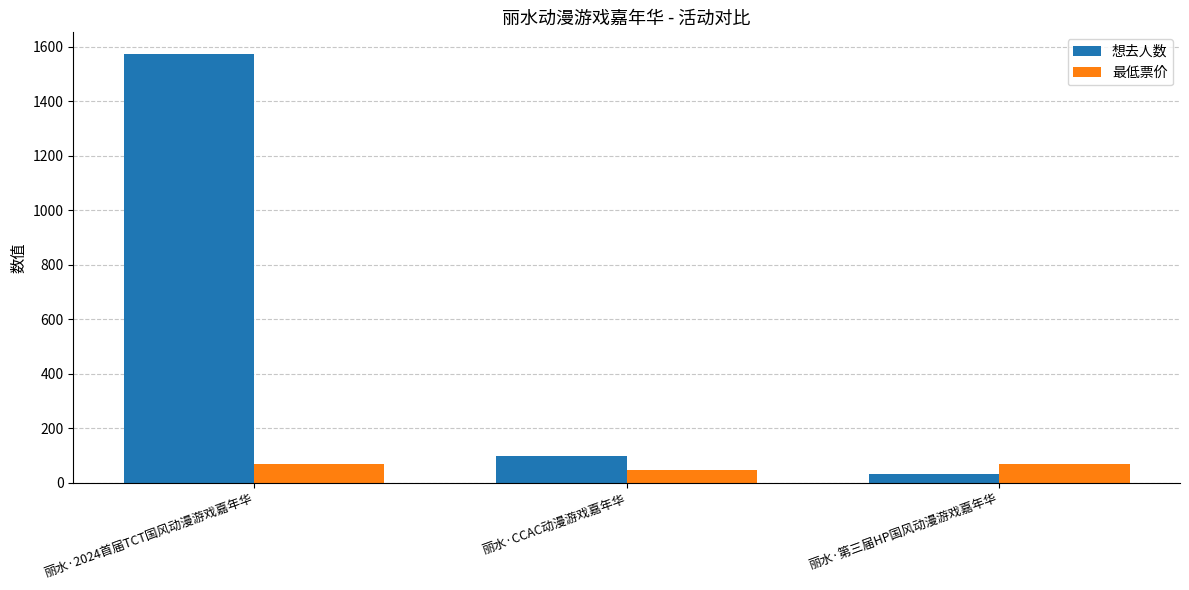

Reading right to left, what are all the values shown in this chart?

想去人数: 30	98	1574
最低票价: 68	45	68